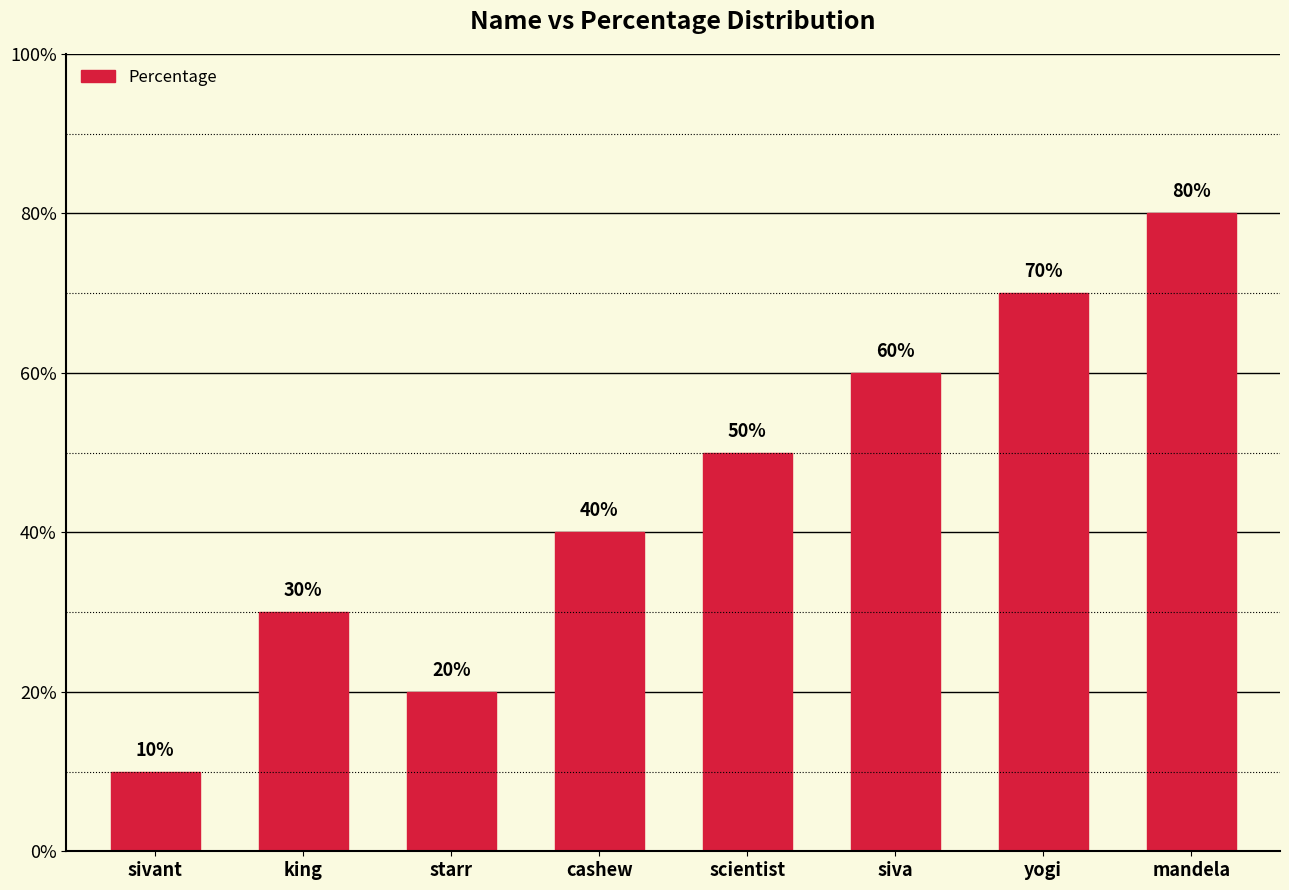

Reading left to right, transcribe all the data shown in this chart.

10	30	20	40	50	60	70	80